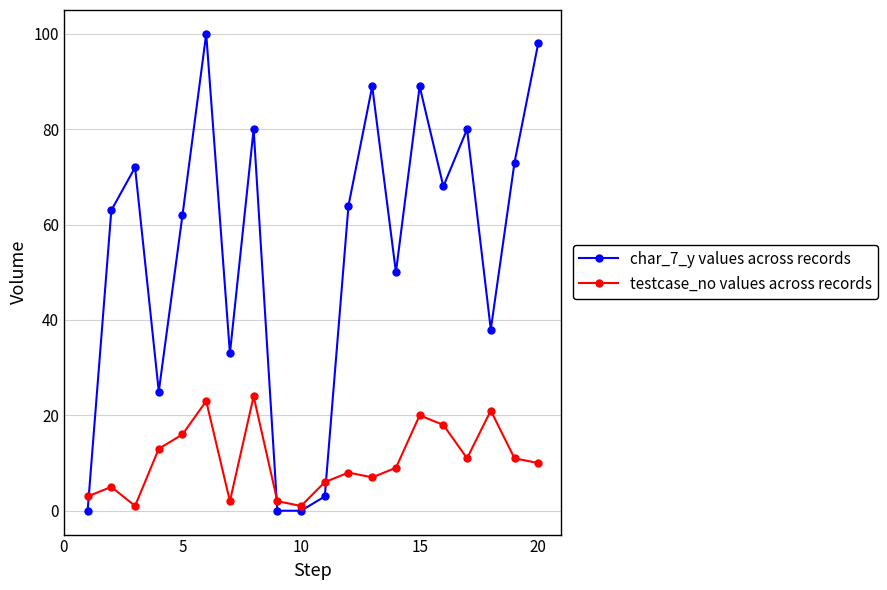

Which series has the largest total across all categories?

char_7_y values across records